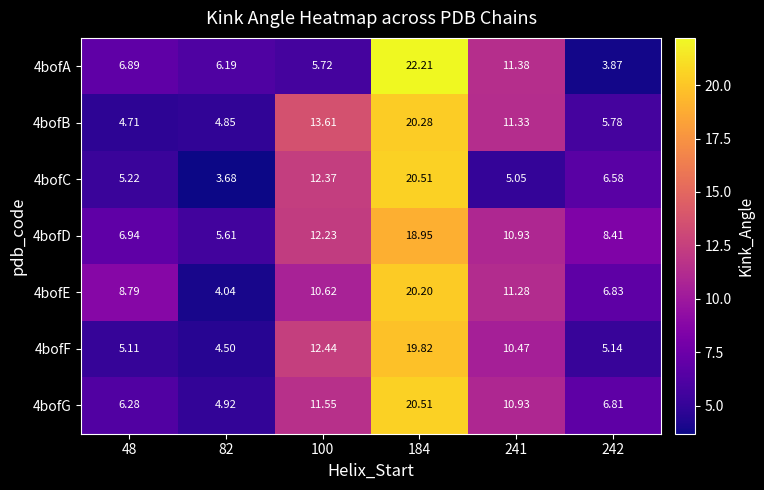

How many data points in 4bofA are less than 6?

2